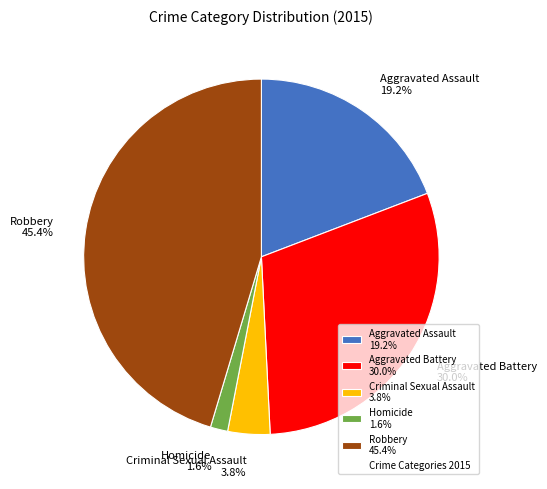

Which category has the smallest portion of the pie?

Homicide